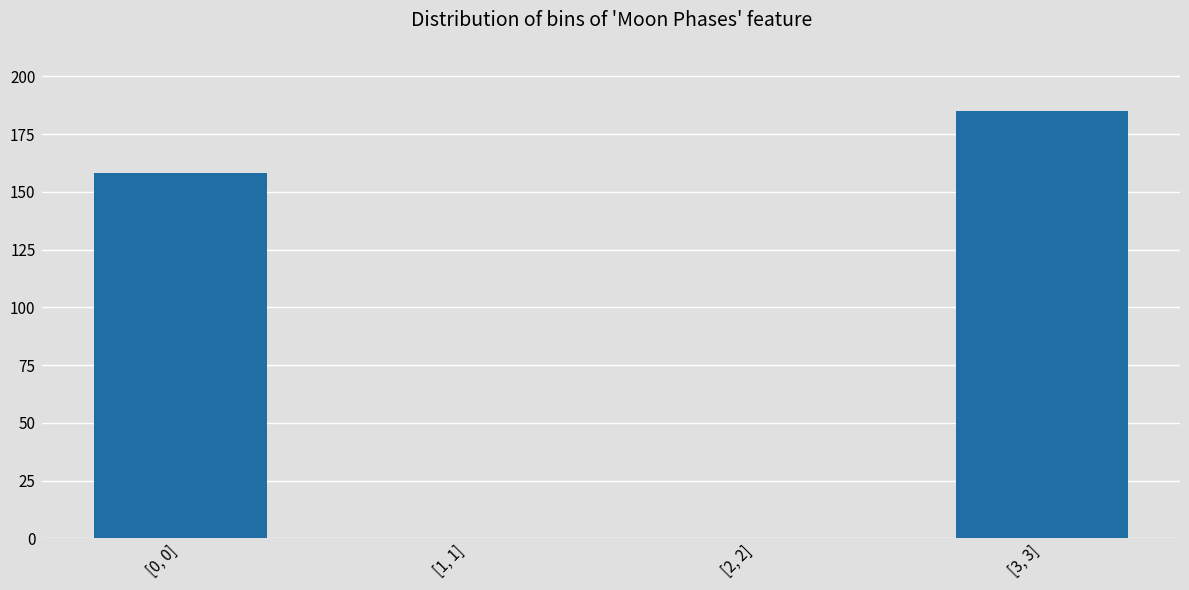

Reading right to left, list all the values displayed in this chart.

[3, 3]=185	[2, 2]=0	[1, 1]=0	[0, 0]=158